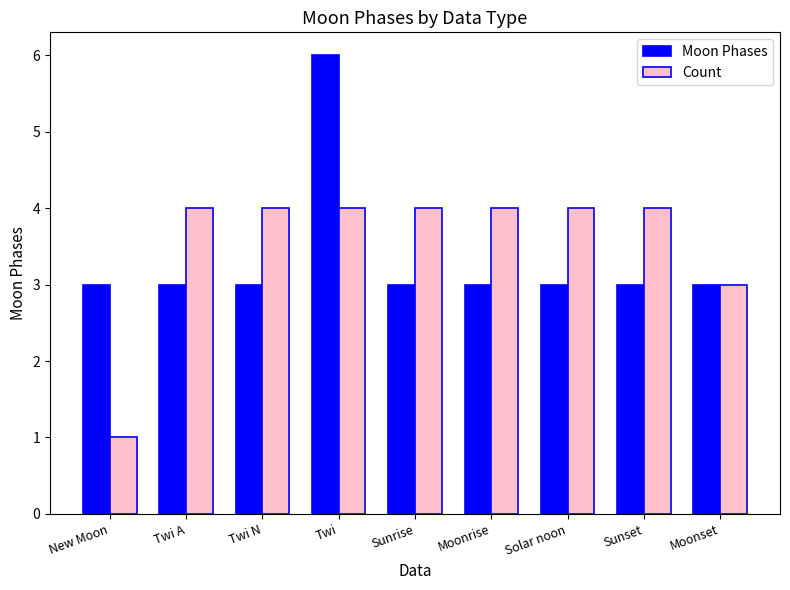

What is the average value of the Moon Phases series?

3